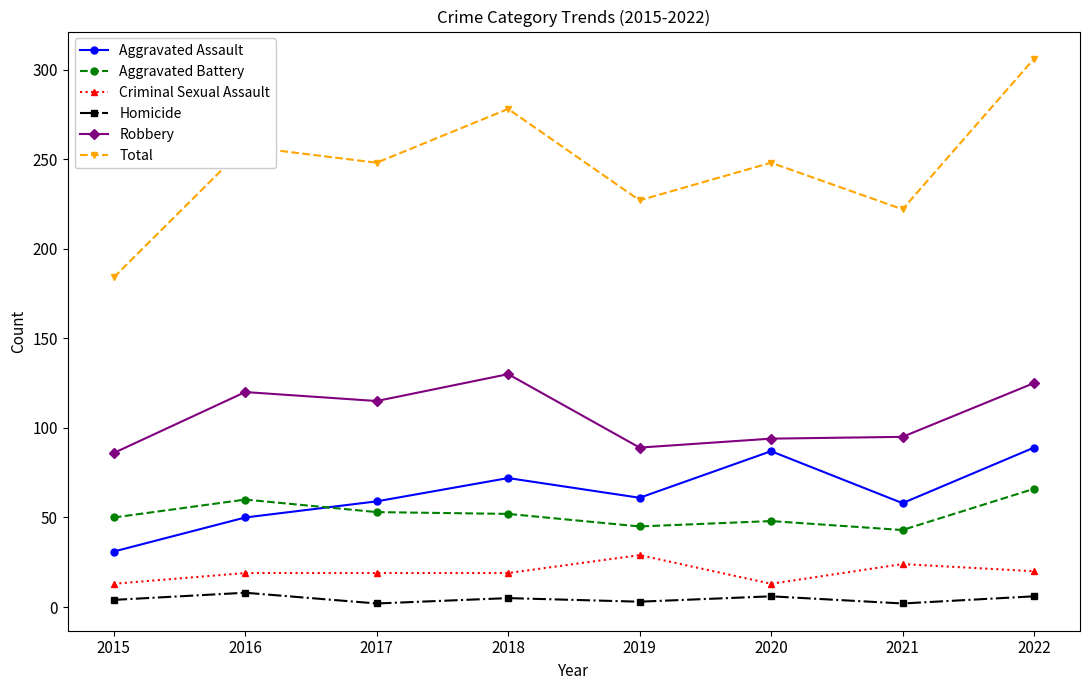

What is the average value of the Criminal Sexual Assault series?

20